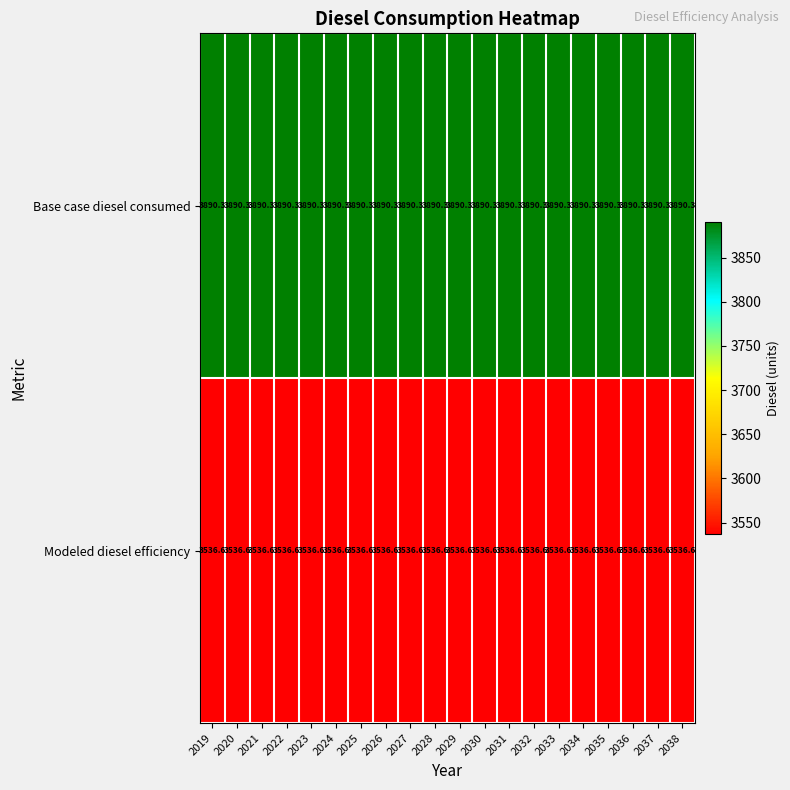

Which series has the largest total across all categories?

Base case diesel consumed